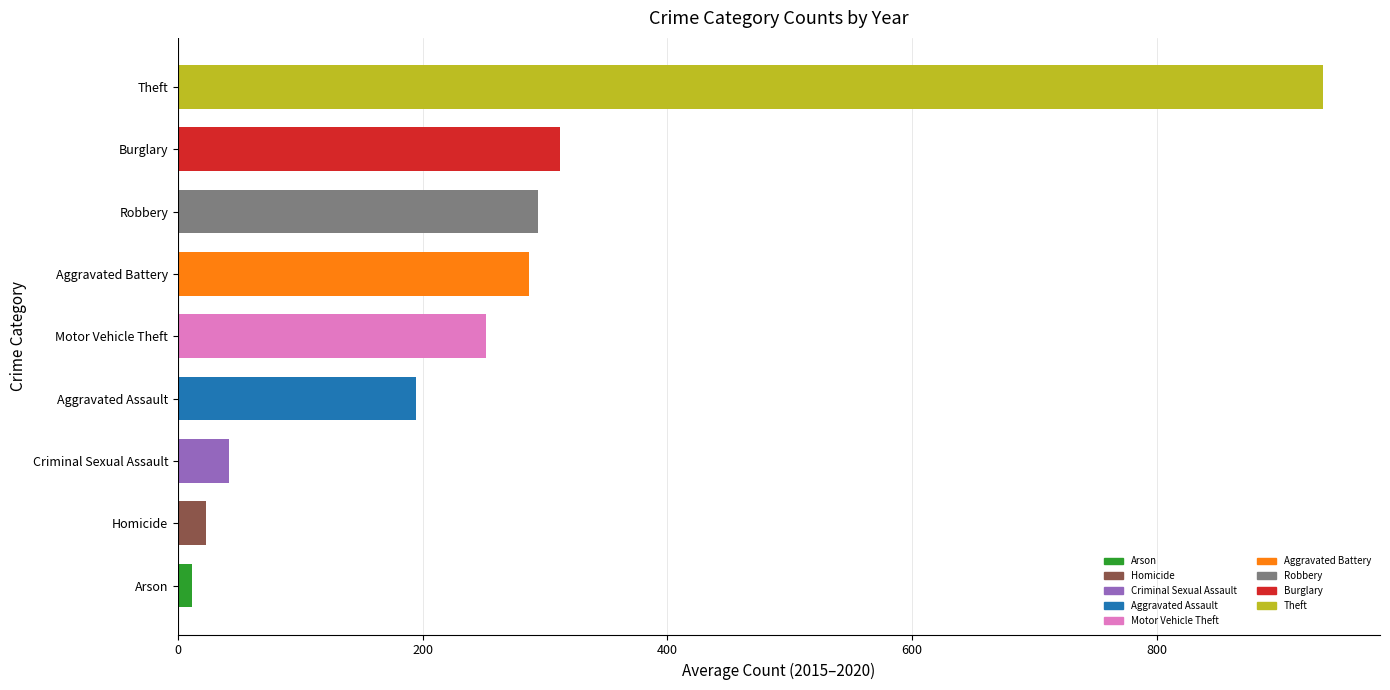

Which label corresponds to the largest value in the chart?

Theft